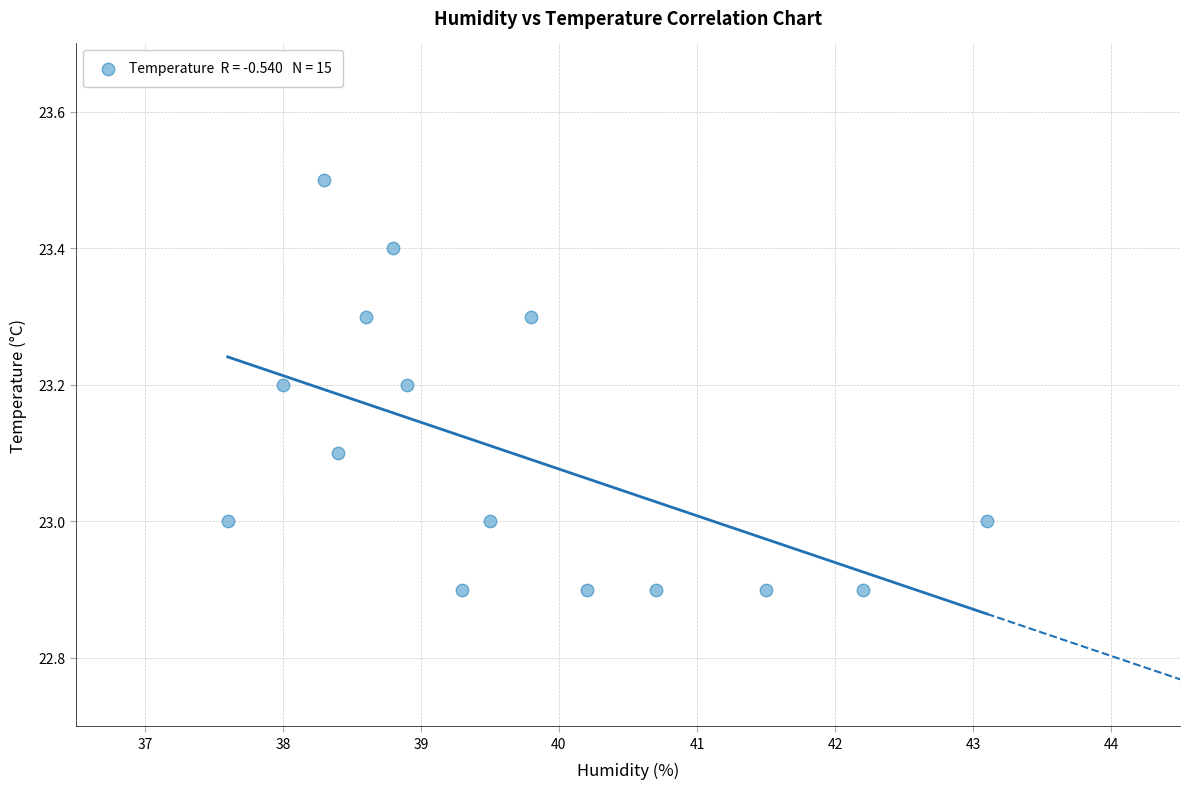

What is the range of X values (max minus min)?

5.5